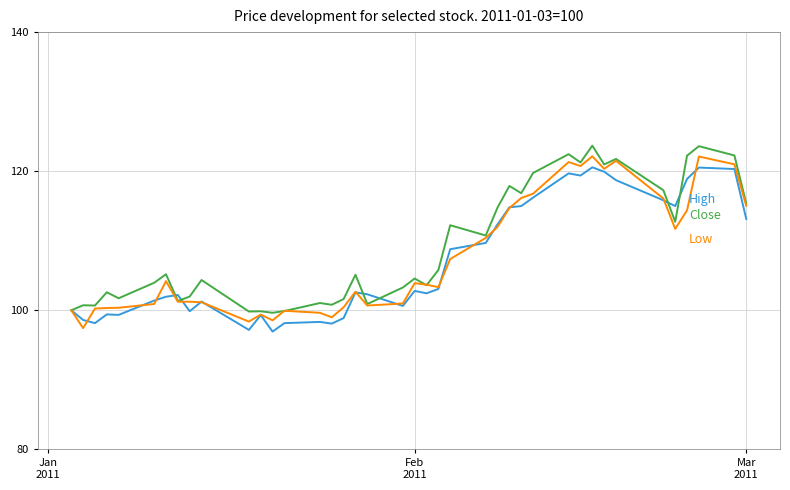

What is the greatest value displayed?

123.7